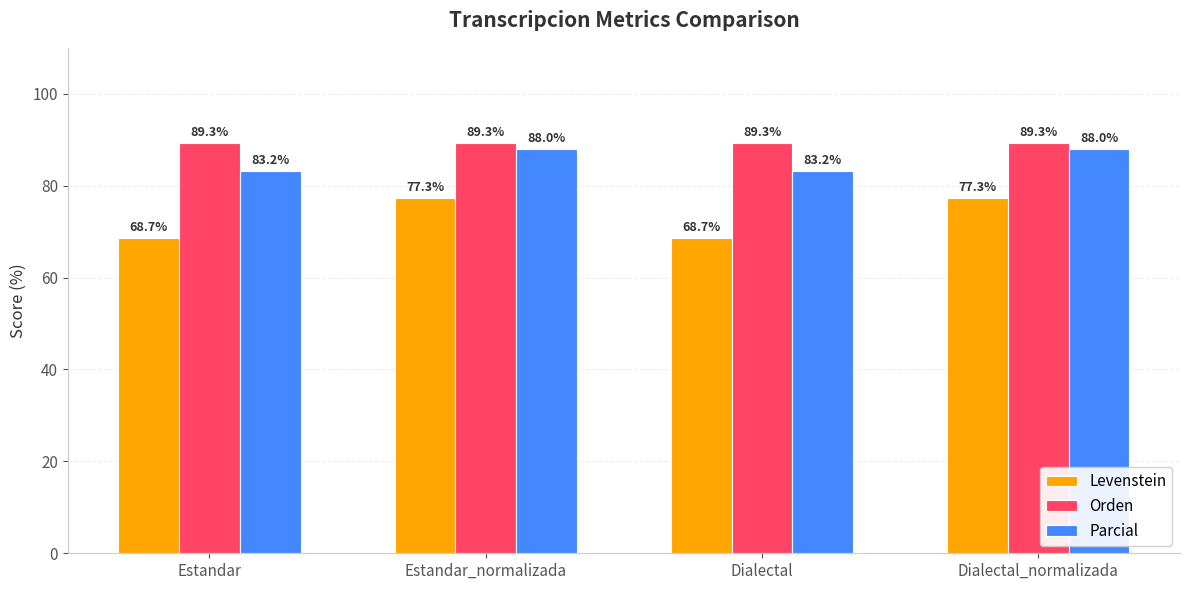

Is the value of Orden at Dialectal_normalizada greater than the value of Parcial at Dialectal?

Yes